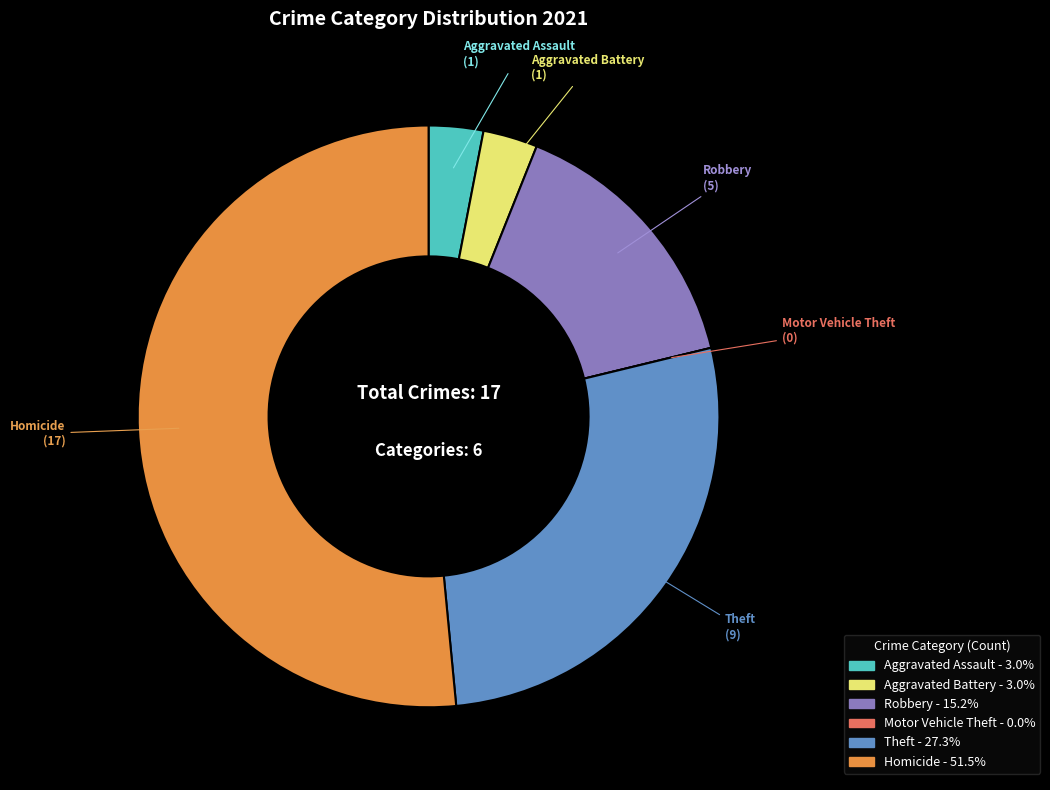

Do Aggravated Battery and Aggravated Assault together represent more than half of the pie?

No